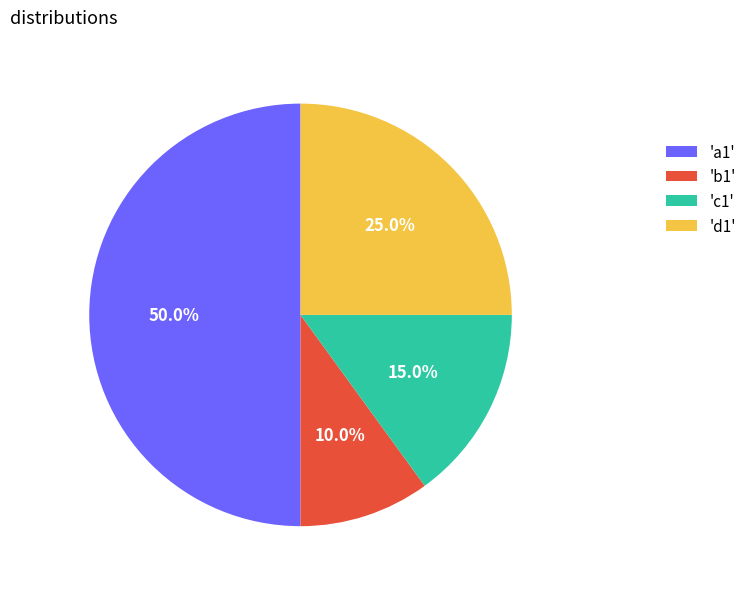

Does 'b1' represent more than half of the total?

No